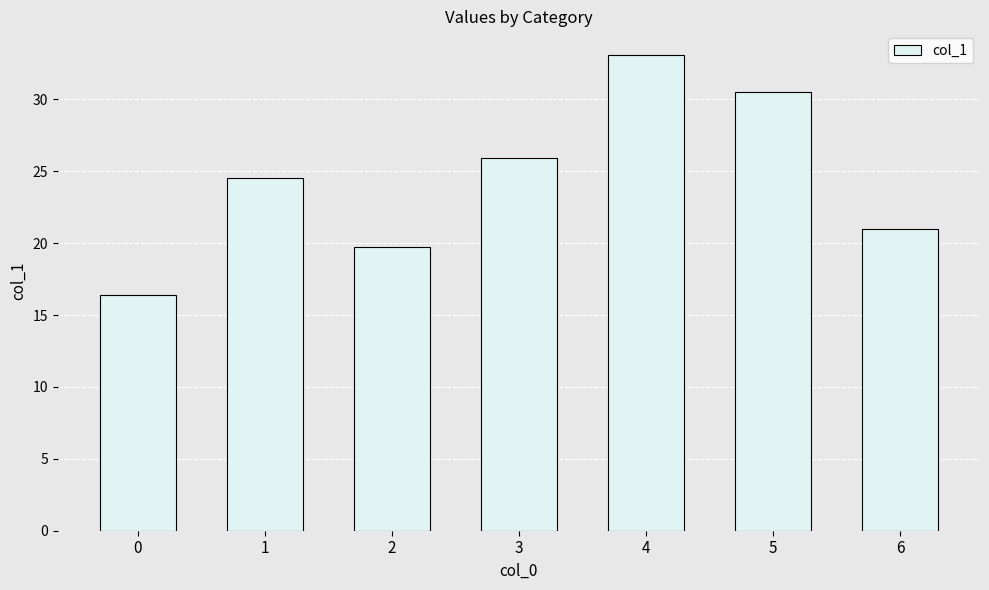

What is the sum of the values at 4 and 2?

52.8